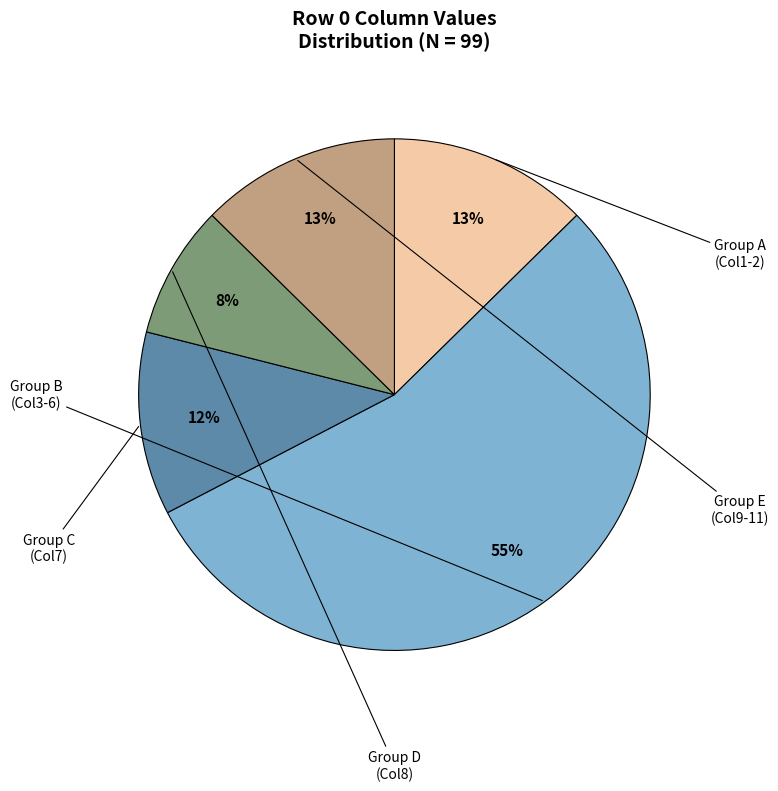

Does any single category account for the majority?

Yes